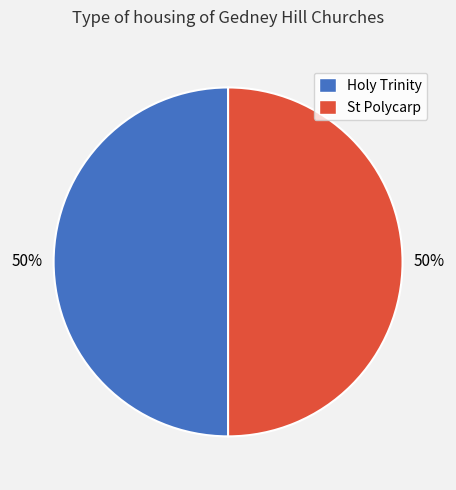

How many slices are in this pie chart?

2